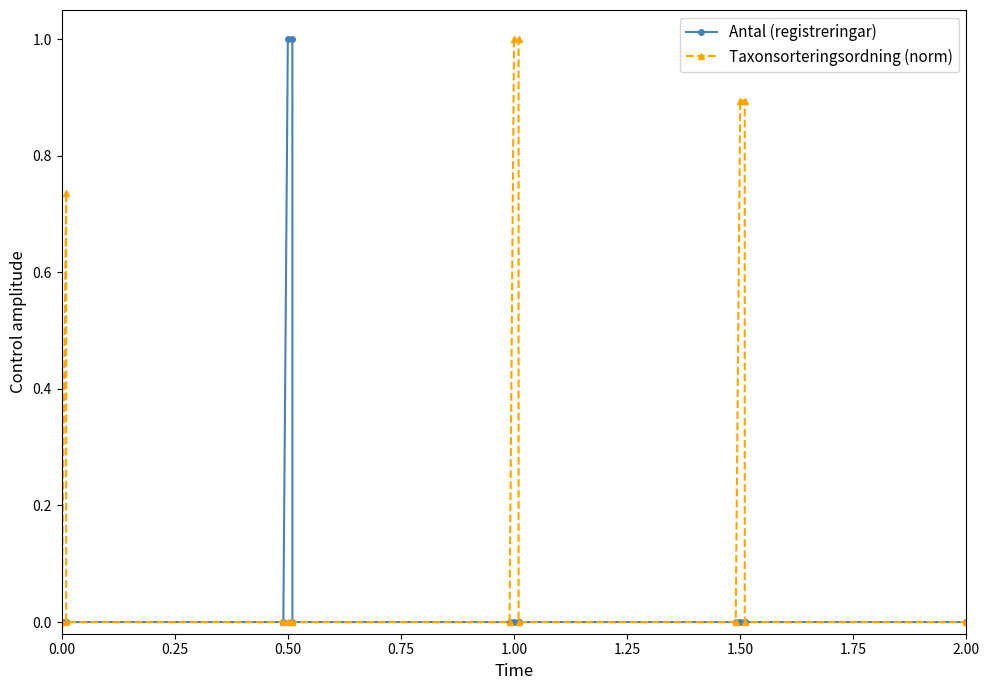

Reading right to left, list all the values displayed in this chart.

Antal (registreringar): 0.0	0.0	0.0	0.0	0.0	0.0	0.0	0.0	0.0	0.0	1.0	1.0	0.0	0.0	0.0	0.0
Taxonsorteringsordning (norm): 0.0	0.0	0.9	0.9	0.0	0.0	1.0	1.0	0.0	0.0	0.0	0.0	0.0	0.0	0.7	0.0